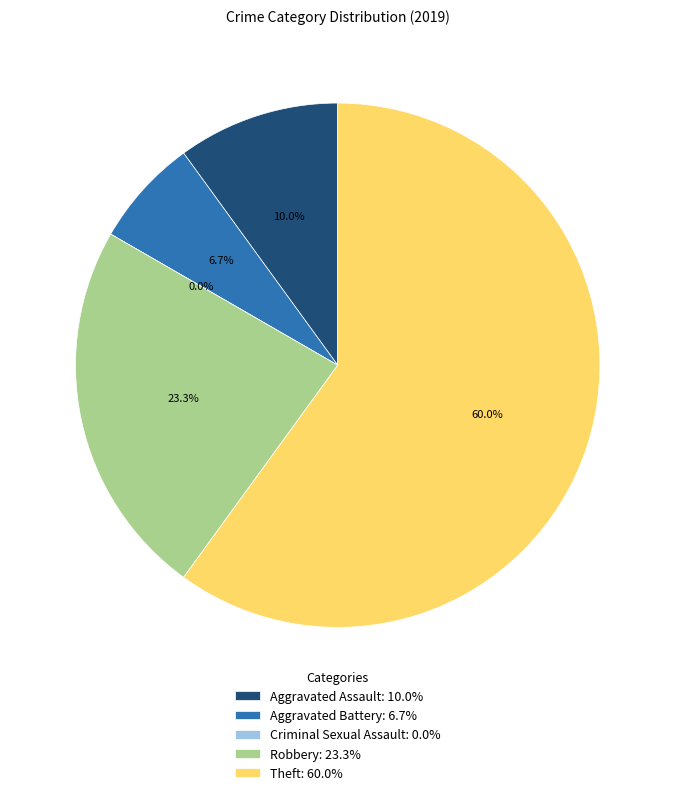

Do Theft and Criminal Sexual Assault together represent more than half of the pie?

Yes